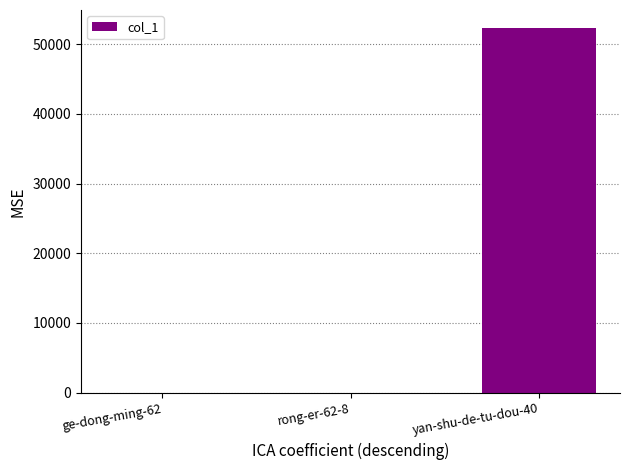

What is the sum of all values?

52283